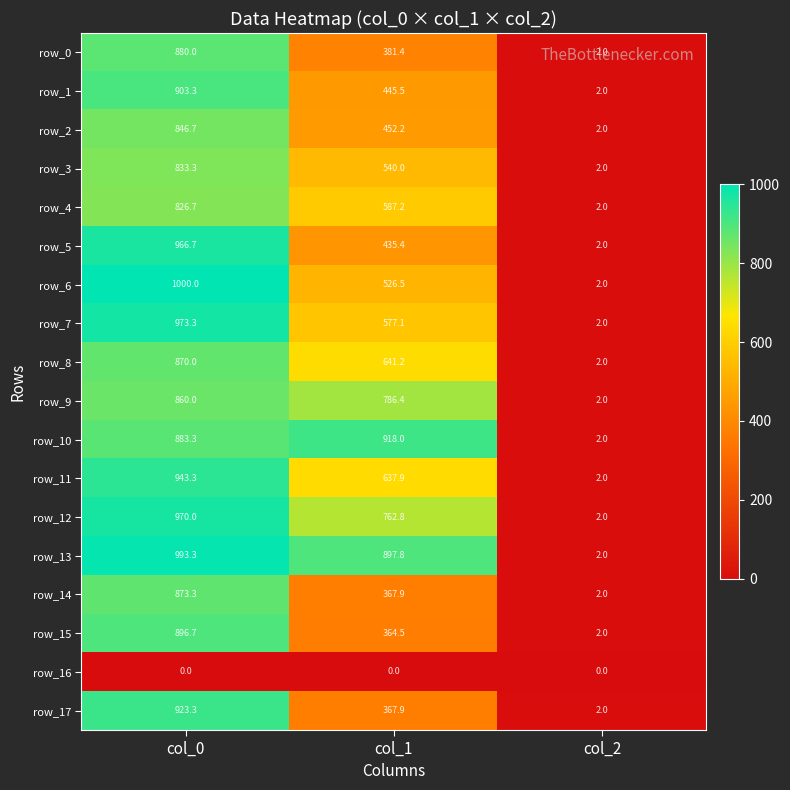

What is the difference between the maximum and minimum values in the row_15 series?

894.7